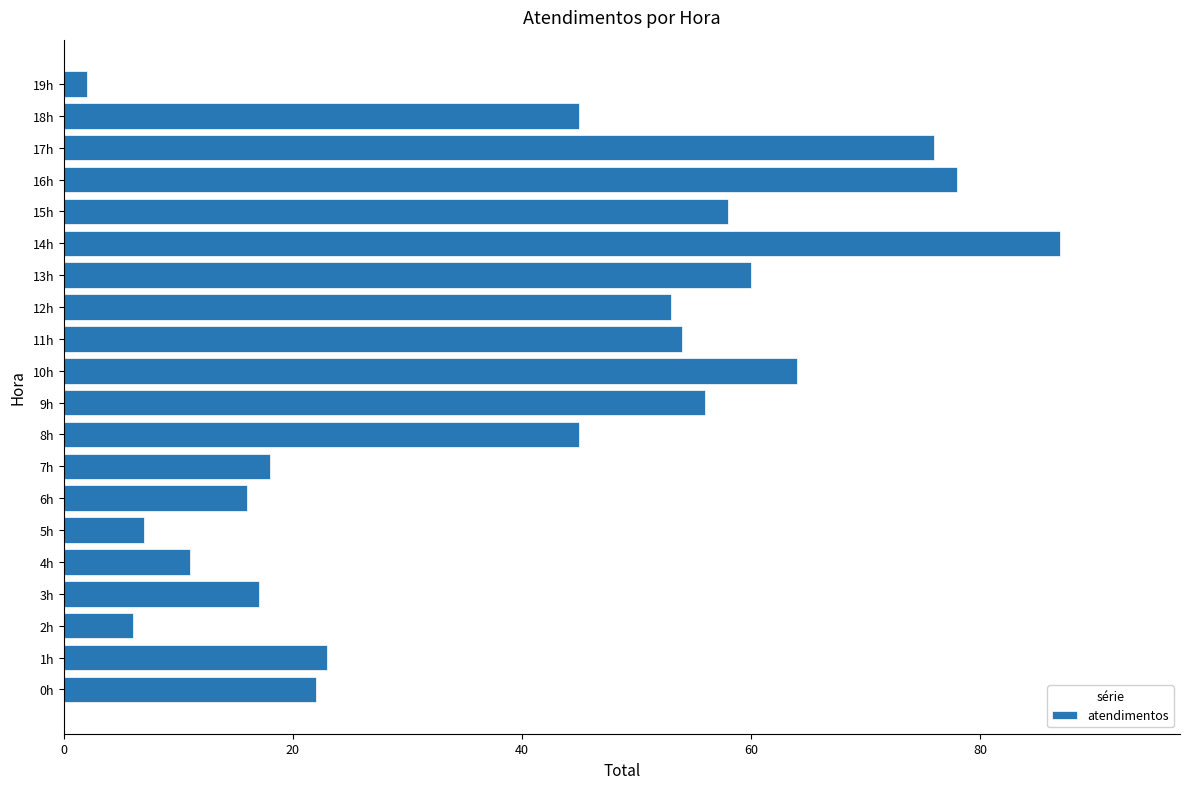

Reading top to bottom, list all the values displayed in this chart.

19h=2	18h=45	17h=76	16h=78	15h=58	14h=87	13h=60	12h=53	11h=54	10h=64	9h=56	8h=45	7h=18	6h=16	5h=7	4h=11	3h=17	2h=6	1h=23	0h=22